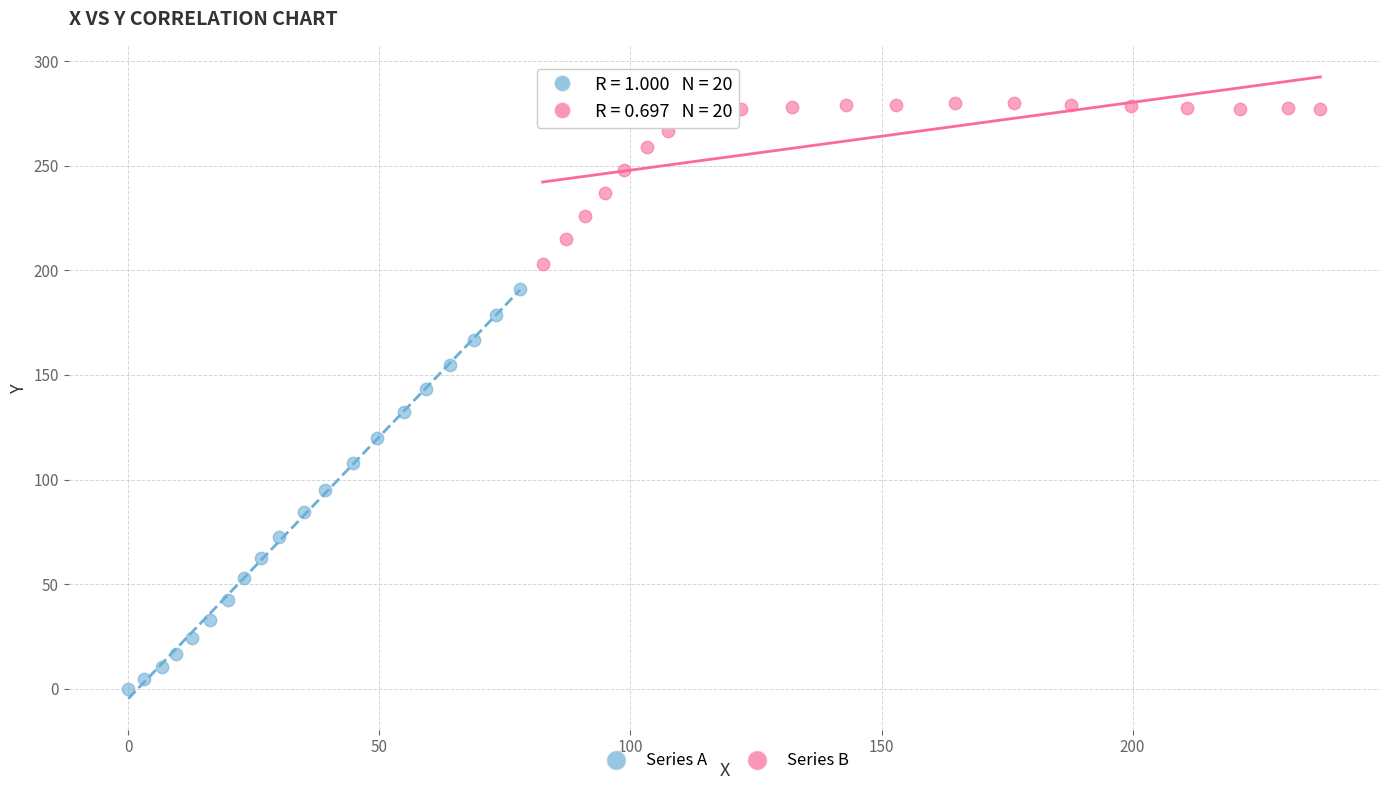

Which series reaches the minimum Y coordinate?

Series A